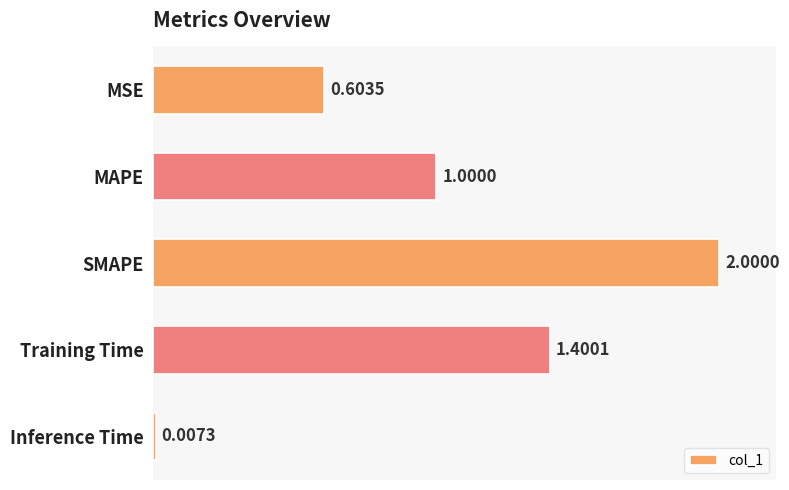

Which category has the lowest value across all series?

Inference Time